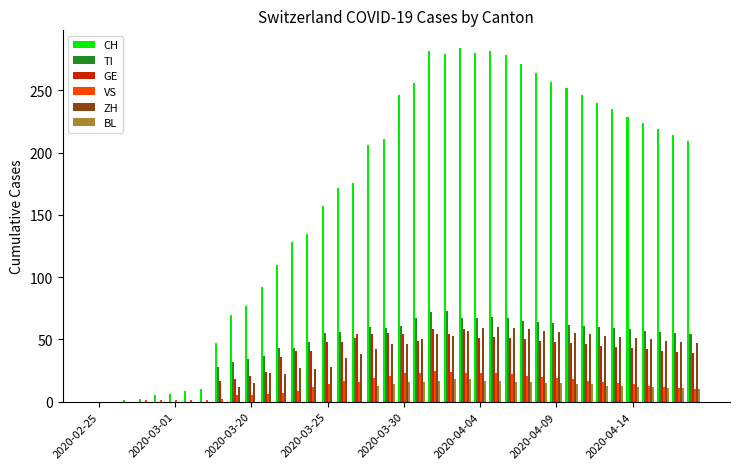

Which series has the largest range (max minus min)?

CH